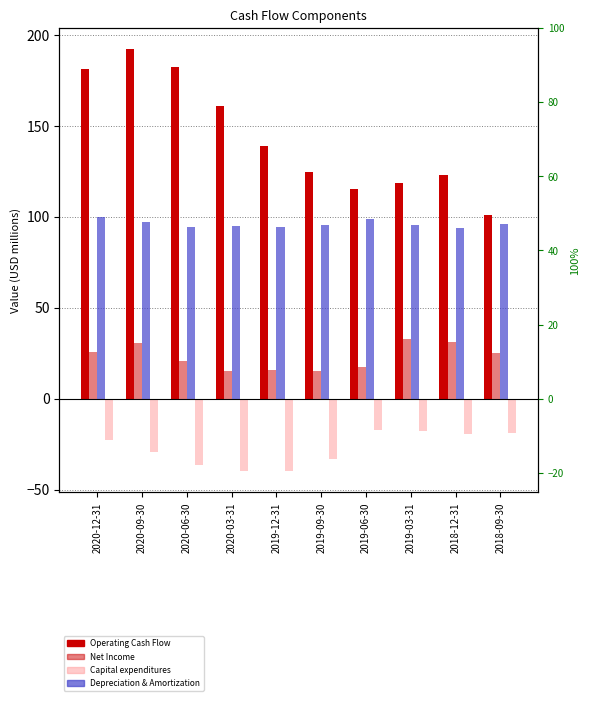

Is it true that Operating Cash Flow equals 243.3 at 2019-12-31?

False